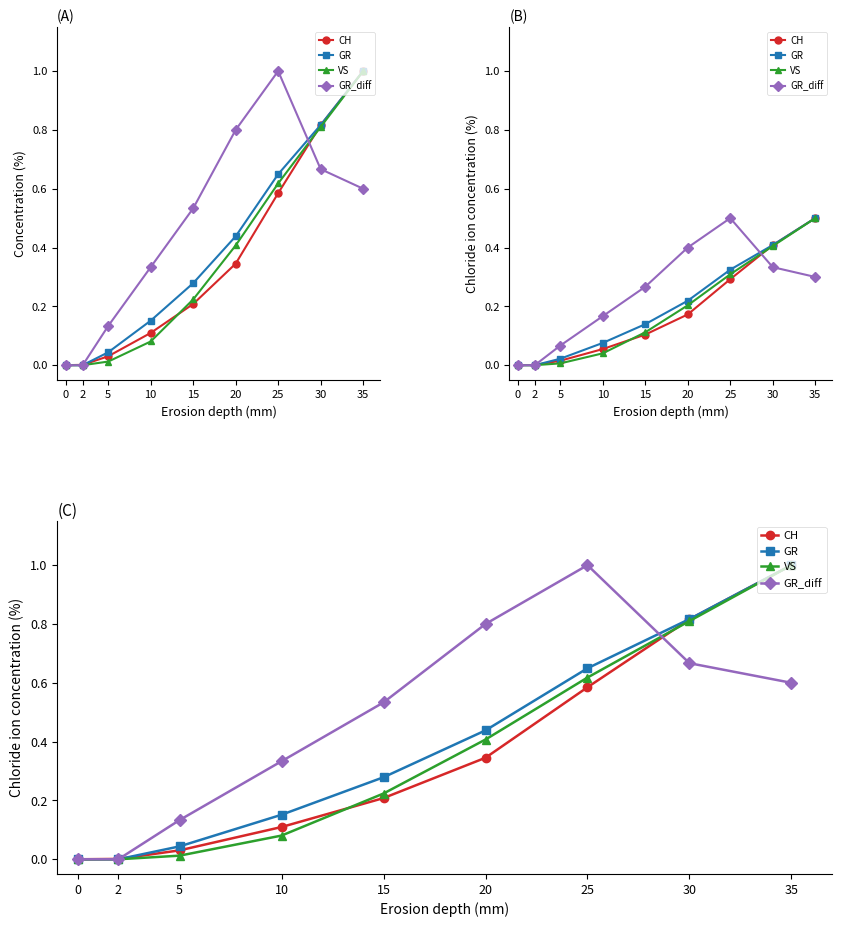

What is the sum of all VS values?

3.2